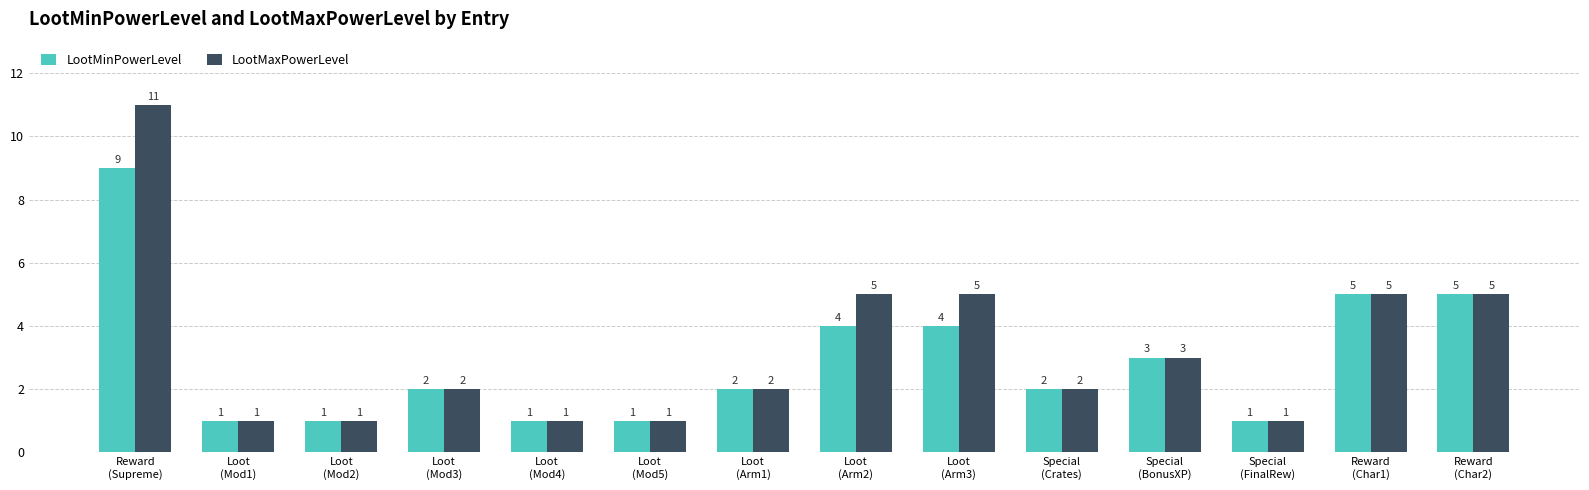

What position from the right is Special
(FinalRew)?

3